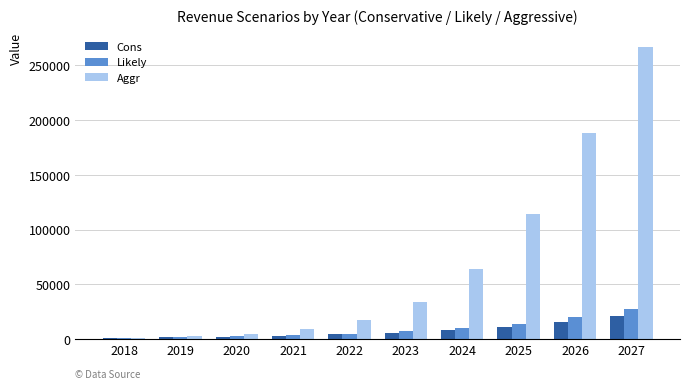

At which label does Likely reach its peak?

2027